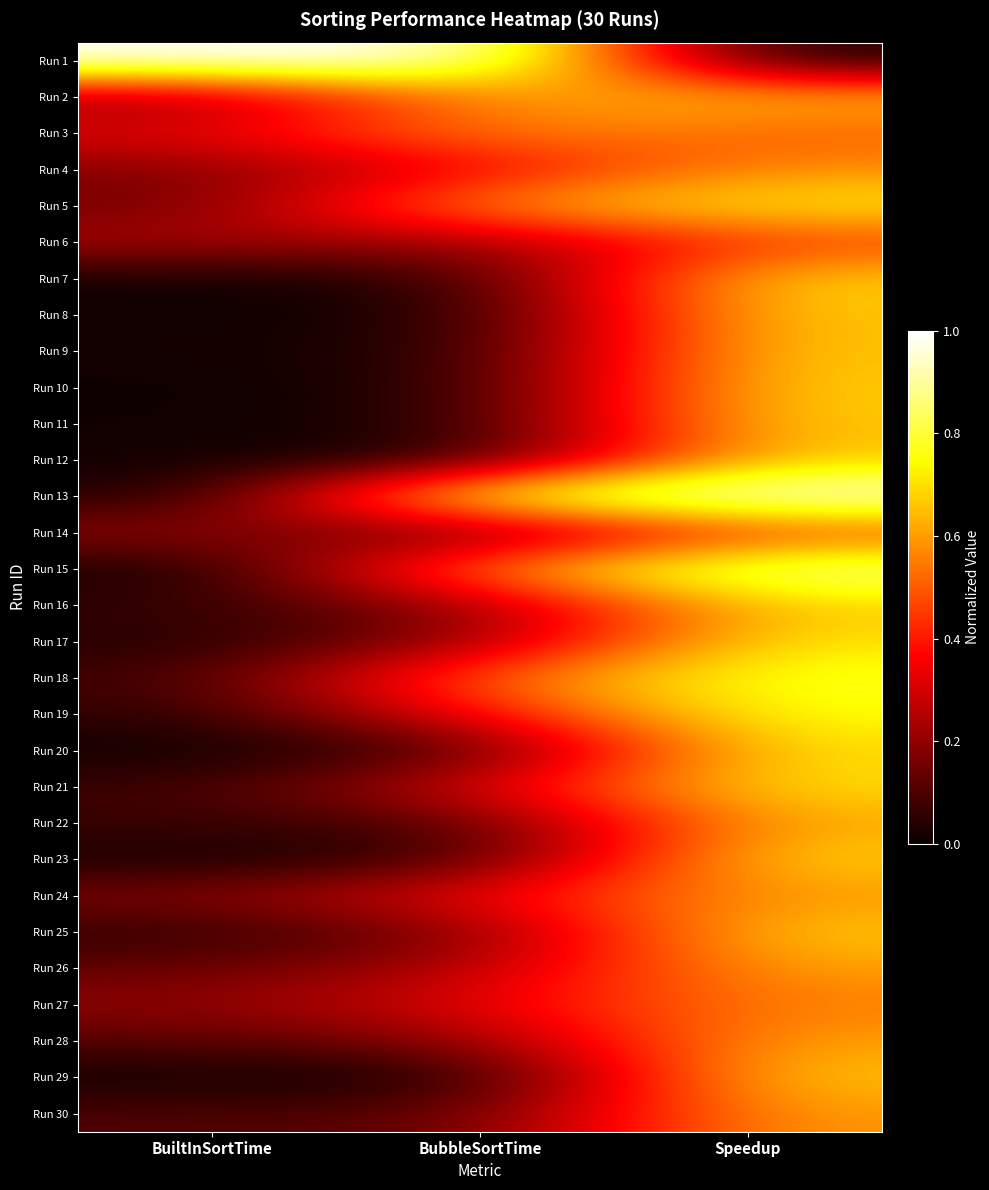

Reading left to right, extract all data points from this chart.

Run 1: BuiltInSortTime=1.0	BubbleSortTime=1.0	Speedup=0.0
Run 2: BuiltInSortTime=0.2	BubbleSortTime=0.6	Speedup=0.7
Run 3: BuiltInSortTime=0.3	BubbleSortTime=0.6	Speedup=0.5
Run 4: BuiltInSortTime=0.2	BubbleSortTime=0.3	Speedup=0.6
Run 5: BuiltInSortTime=0.1	BubbleSortTime=0.6	Speedup=0.7
Run 6: BuiltInSortTime=0.2	BubbleSortTime=0.2	Speedup=0.5
Run 7: BuiltInSortTime=0.0	BubbleSortTime=0.0	Speedup=0.7
Run 8: BuiltInSortTime=0.0	BubbleSortTime=0.0	Speedup=0.7
Run 9: BuiltInSortTime=0.0	BubbleSortTime=0.0	Speedup=0.7
Run 10: BuiltInSortTime=0.0	BubbleSortTime=0.0	Speedup=0.7
Run 11: BuiltInSortTime=0.0	BubbleSortTime=0.0	Speedup=0.7
Run 12: BuiltInSortTime=0.0	BubbleSortTime=0.0	Speedup=0.7
Run 13: BuiltInSortTime=0.0	BubbleSortTime=0.9	Speedup=1.0
Run 14: BuiltInSortTime=0.2	BubbleSortTime=0.1	Speedup=0.5
Run 15: BuiltInSortTime=0.0	BubbleSortTime=0.6	Speedup=0.9
Run 16: BuiltInSortTime=0.1	BubbleSortTime=0.2	Speedup=0.7
Run 17: BuiltInSortTime=0.0	BubbleSortTime=0.2	Speedup=0.7
Run 18: BuiltInSortTime=0.1	BubbleSortTime=0.5	Speedup=0.8
Run 19: BuiltInSortTime=0.1	BubbleSortTime=0.4	Speedup=0.8
Run 20: BuiltInSortTime=0.0	BubbleSortTime=0.1	Speedup=0.7
Run 21: BuiltInSortTime=0.1	BubbleSortTime=0.3	Speedup=0.7
Run 22: BuiltInSortTime=0.1	BubbleSortTime=0.1	Speedup=0.6
Run 23: BuiltInSortTime=0.0	BubbleSortTime=0.1	Speedup=0.7
Run 24: BuiltInSortTime=0.2	BubbleSortTime=0.4	Speedup=0.6
Run 25: BuiltInSortTime=0.1	BubbleSortTime=0.2	Speedup=0.7
Run 26: BuiltInSortTime=0.1	BubbleSortTime=0.3	Speedup=0.6
Run 27: BuiltInSortTime=0.2	BubbleSortTime=0.3	Speedup=0.6
Run 28: BuiltInSortTime=0.1	BubbleSortTime=0.2	Speedup=0.6
Run 29: BuiltInSortTime=0.0	BubbleSortTime=0.0	Speedup=0.7
Run 30: BuiltInSortTime=0.1	BubbleSortTime=0.1	Speedup=0.6